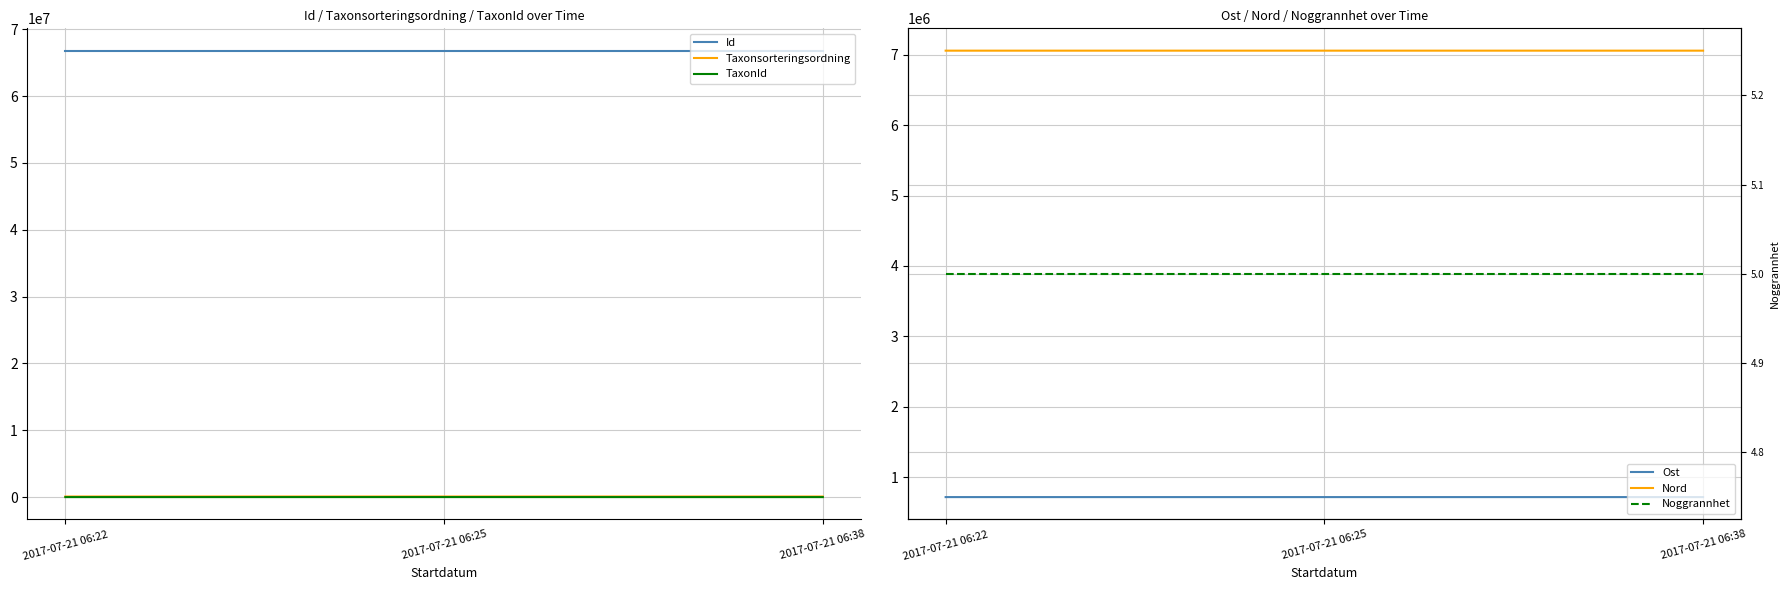

List the labels in order of Ost value, largest first.

2017-07-21 06:25, 2017-07-21 06:38, 2017-07-21 06:22